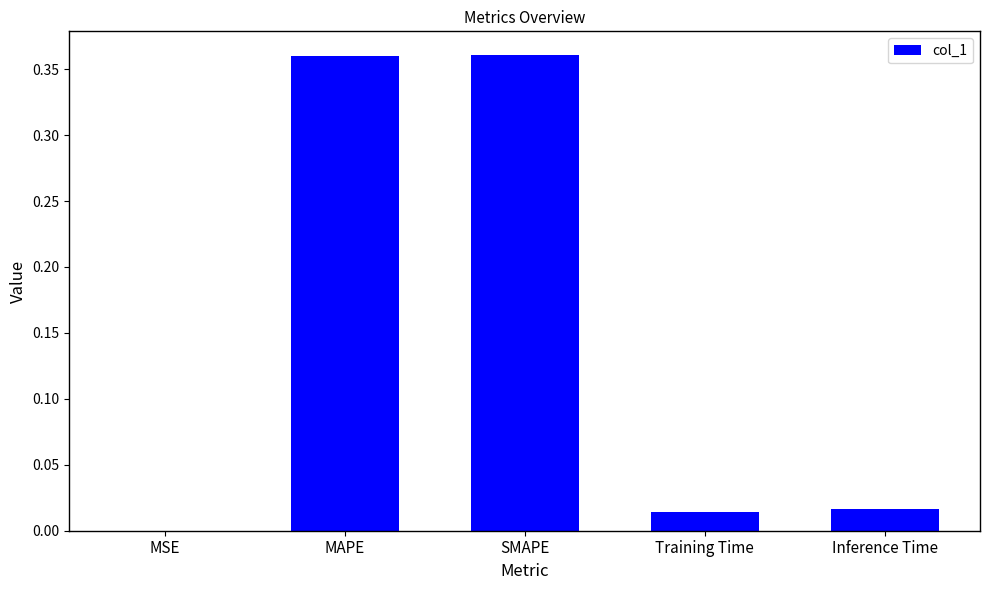

Where is the data nearest to the value 0?

MSE